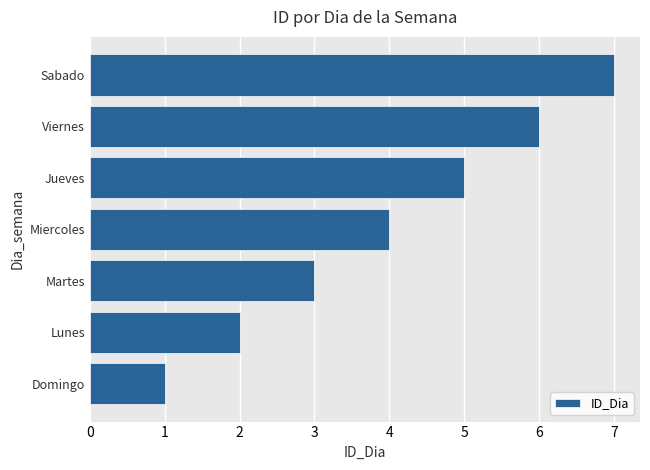

Which has a higher value, Viernes or Domingo?

Viernes